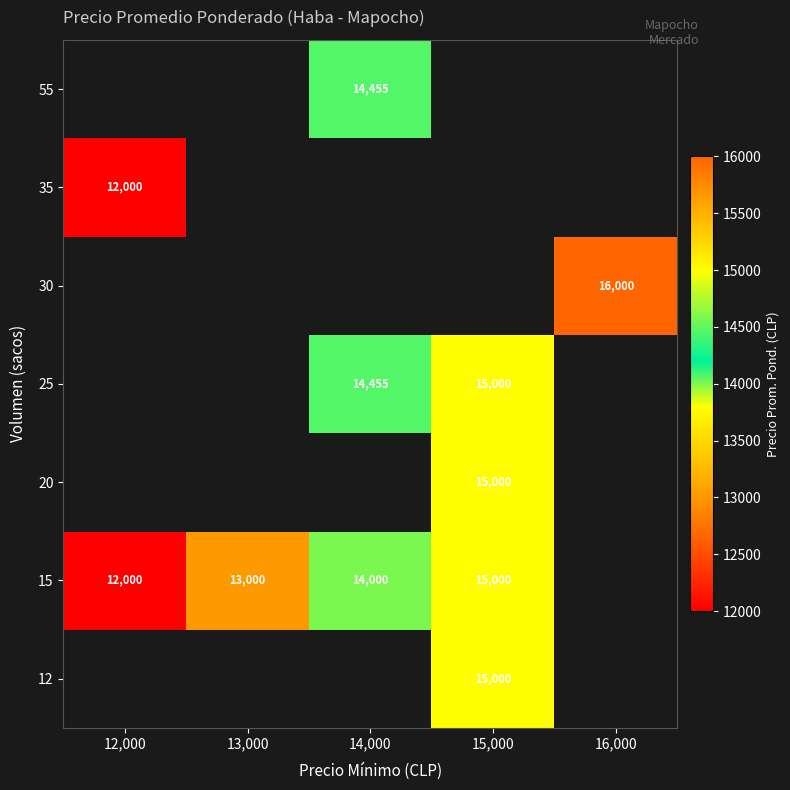

Which category has the highest value across all series?

16,000